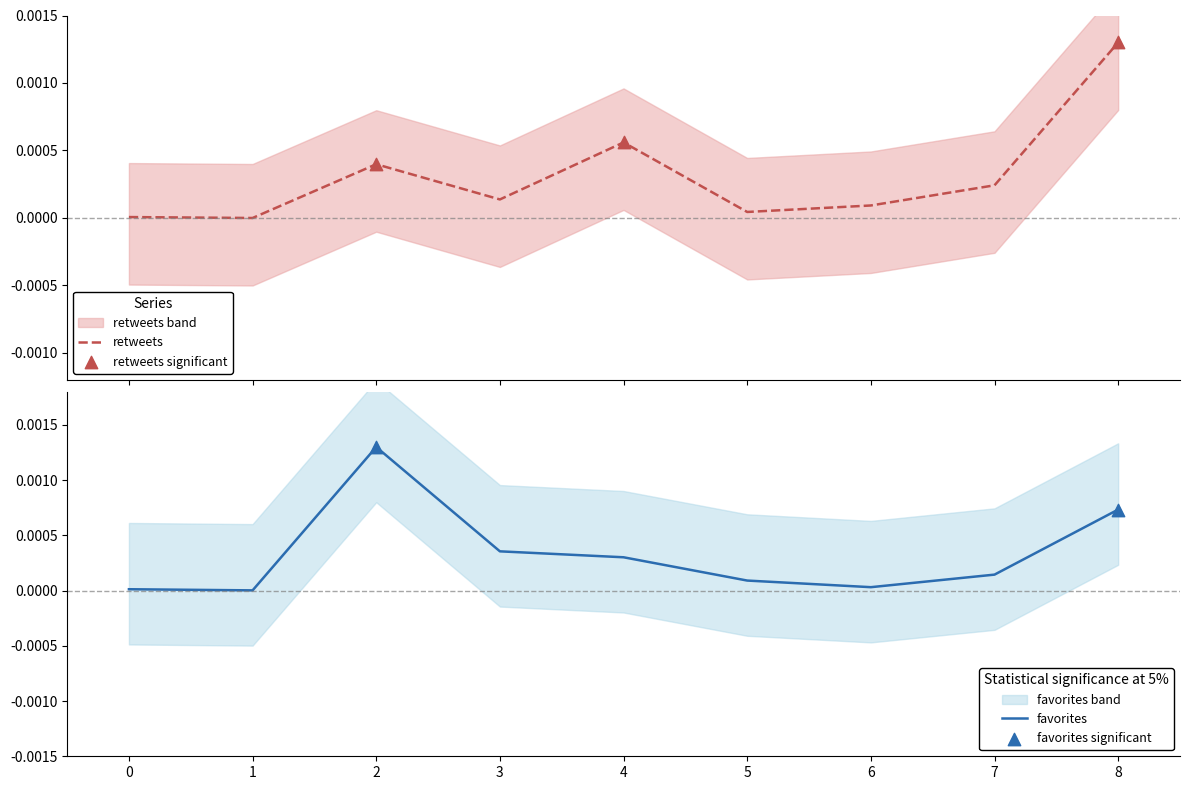

The value of favorites at 1 is 0.0. True or false?

True